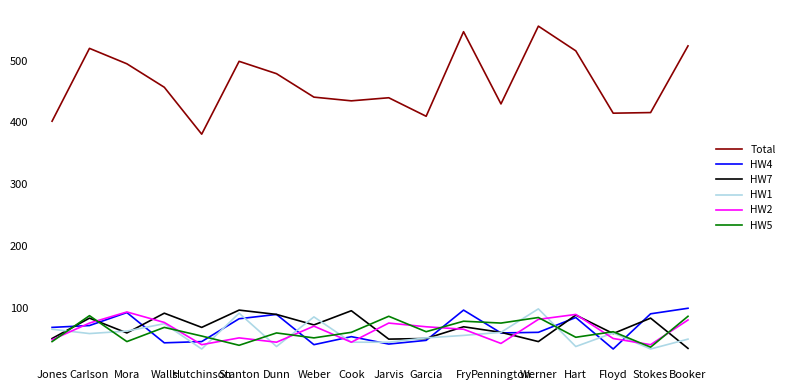

Which category has the lowest value in the HW7 series?

Booker